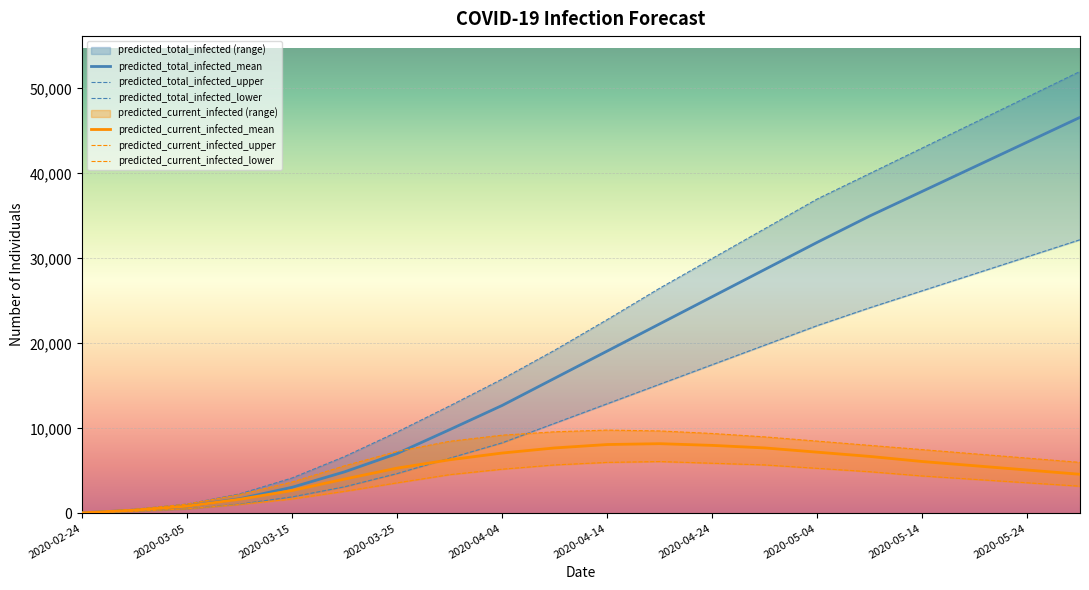

Which category has the lowest value across all series?

2020-02-24